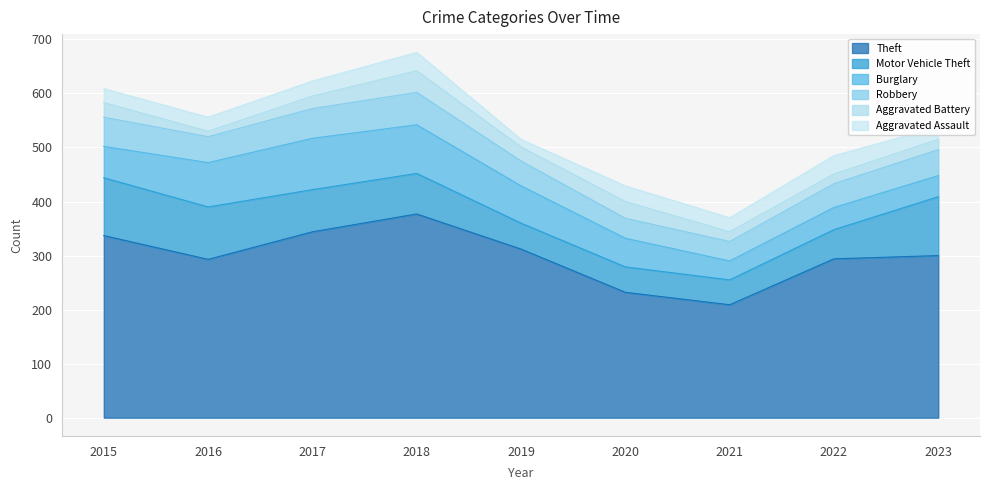

What value does the Burglary series have at 2020, to the nearest 5?

55